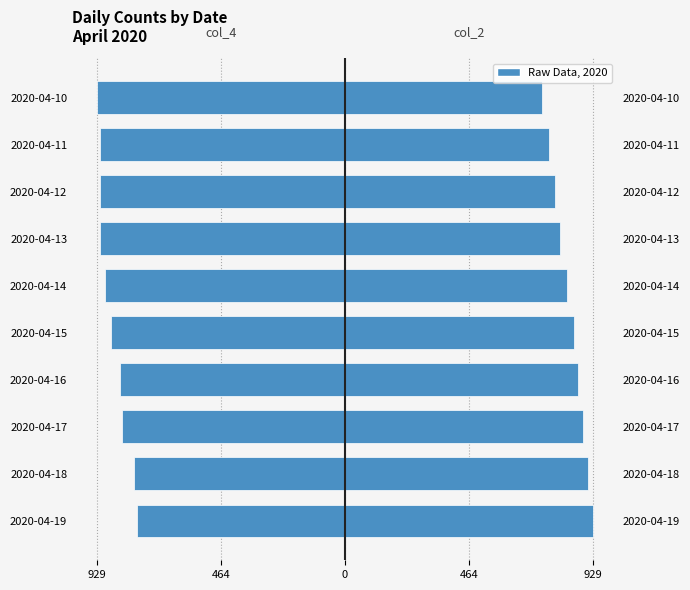

Between 2020-04-12 and 2020-04-10, which series saw the biggest shift?

col_2